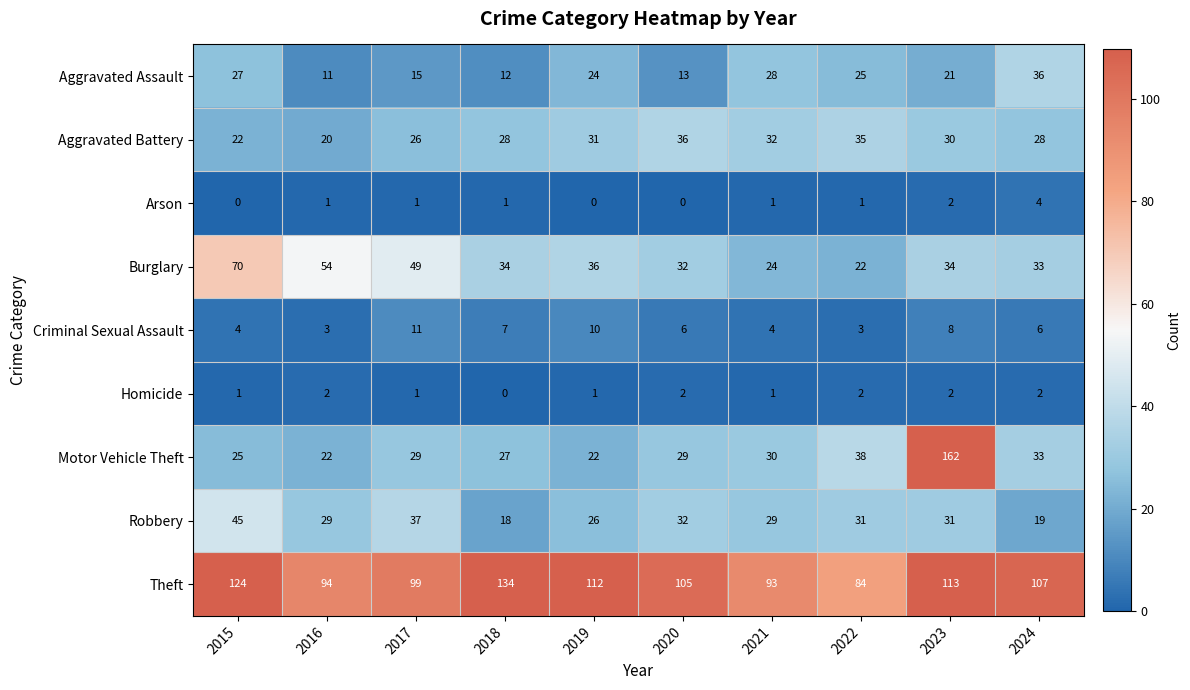

What is the highest value of the Arson series?

4